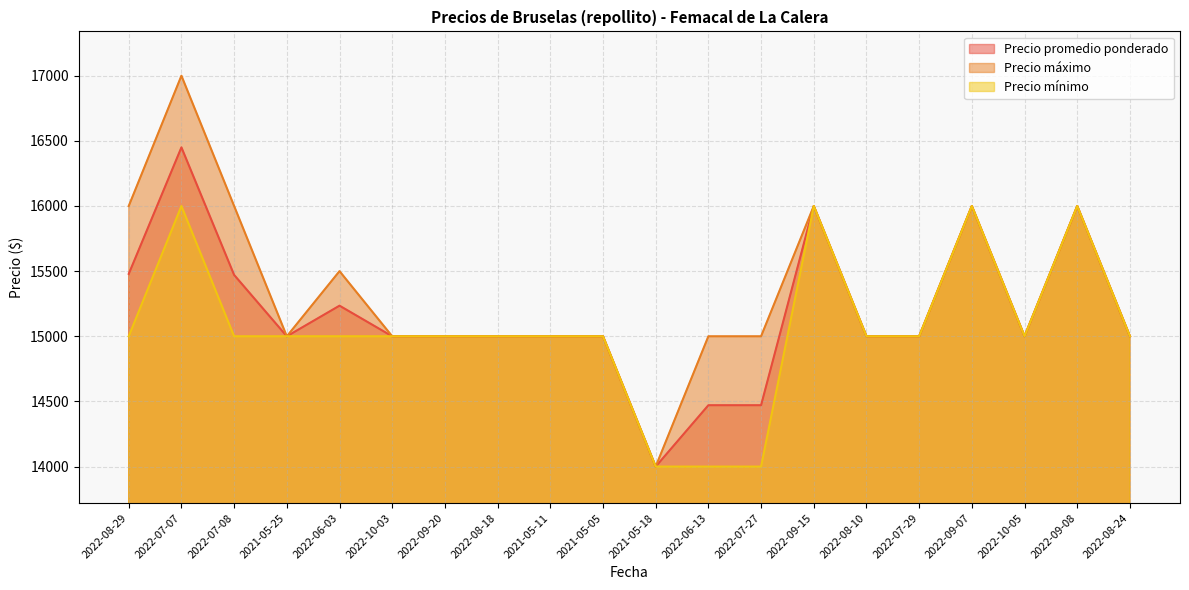

At which category is the sum across all series the highest?

2022-07-07